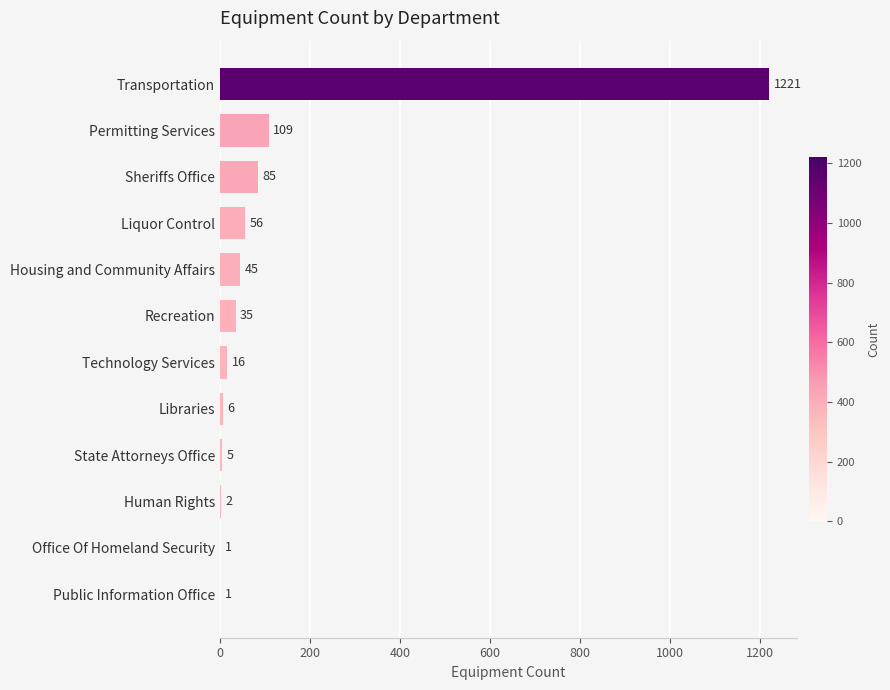

What is the average value?

132